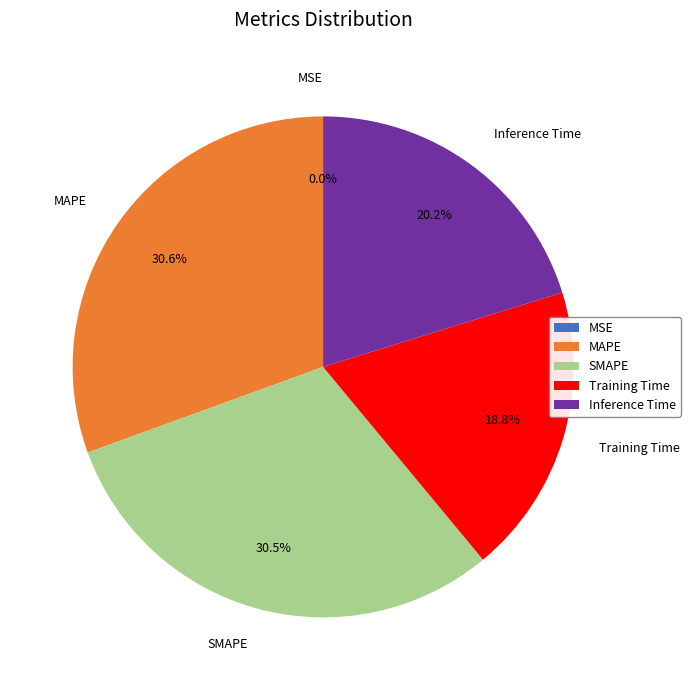

Between Training Time and MAPE, which is larger?

MAPE